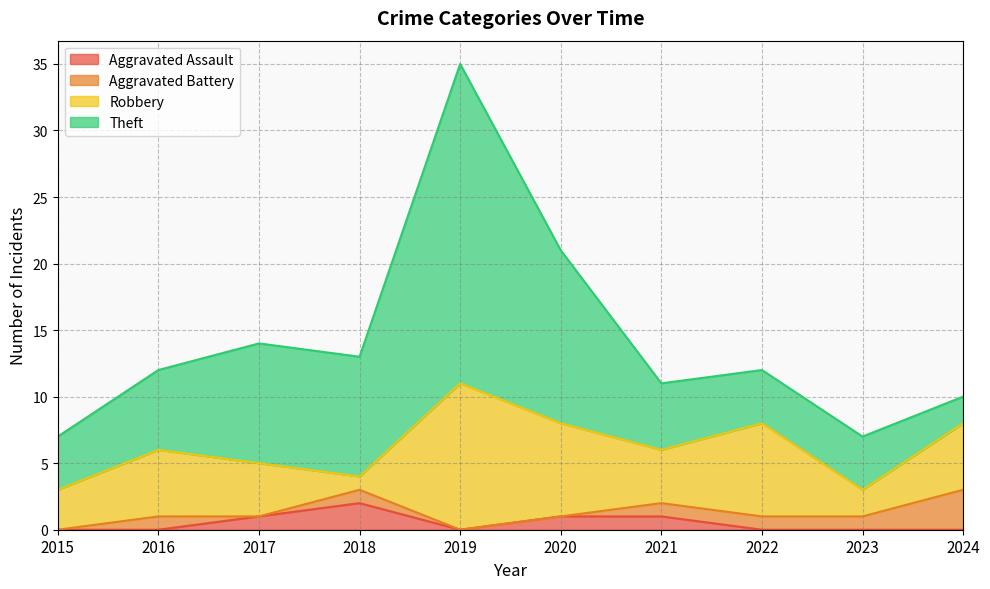

Reading left to right, transcribe all the data shown in this chart.

Aggravated Assault: 2015=0	2016=0	2017=1	2018=2	2019=0	2020=1	2021=1	2022=0	2023=0	2024=0
Aggravated Battery: 2015=0	2016=1	2017=0	2018=1	2019=0	2020=0	2021=1	2022=1	2023=1	2024=3
Robbery: 2015=3	2016=5	2017=4	2018=1	2019=11	2020=7	2021=4	2022=7	2023=2	2024=5
Theft: 2015=4	2016=6	2017=9	2018=9	2019=24	2020=13	2021=5	2022=4	2023=4	2024=2